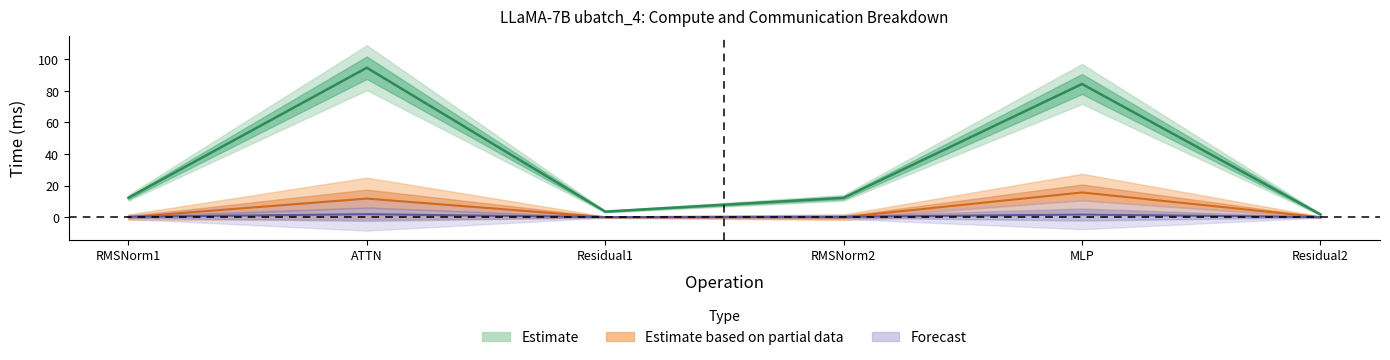

Does the chart display data point markers on the line(s)?

No